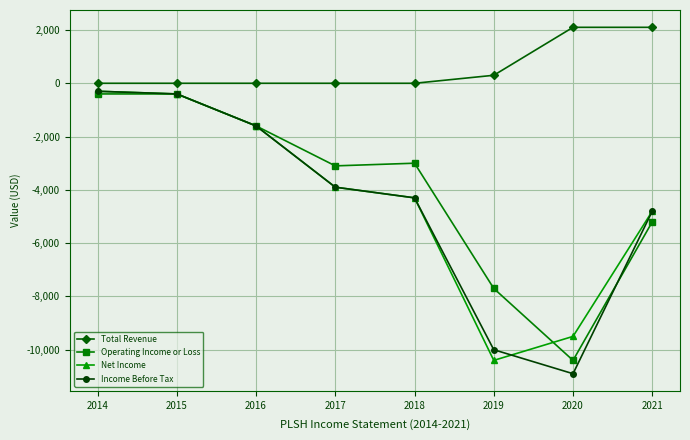

What is the total value across all series at 2014?

-1000